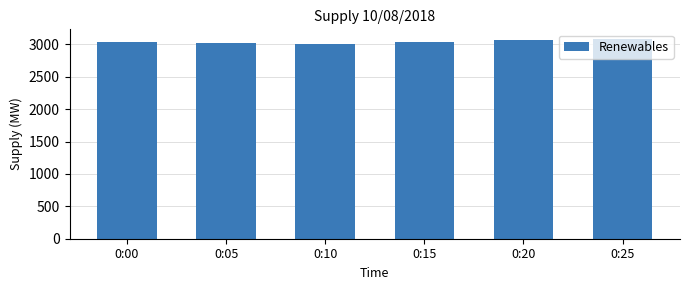

What is the difference between the values at 0:00 and 0:20?

33